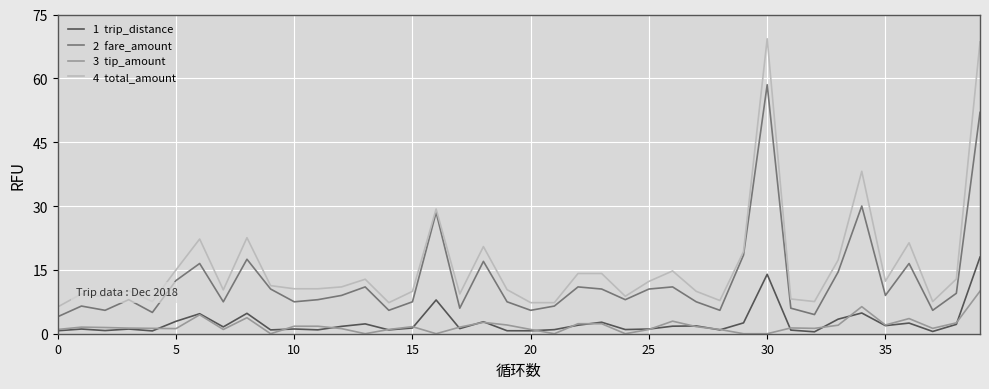

What is the greatest value displayed?

69.3